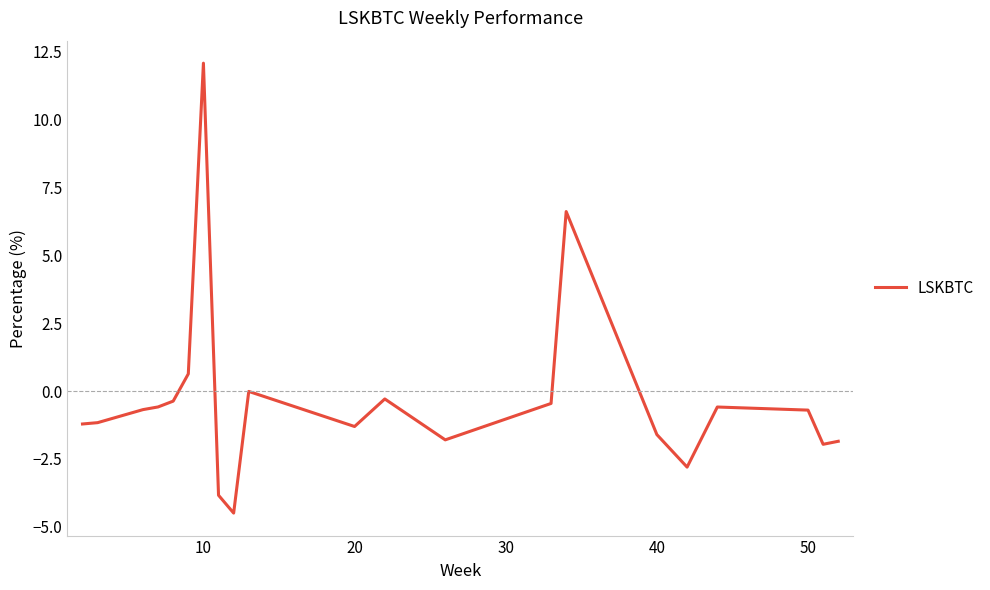

What is the difference between the maximum and minimum values?

16.6